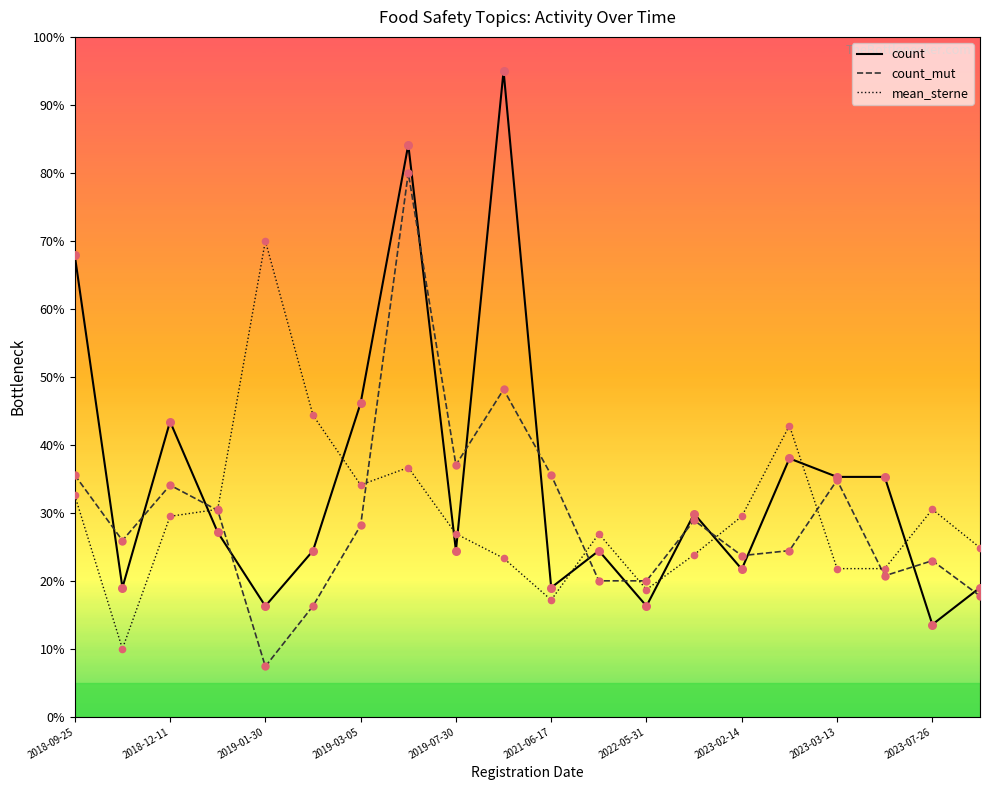

Which series has the largest total across all categories?

count